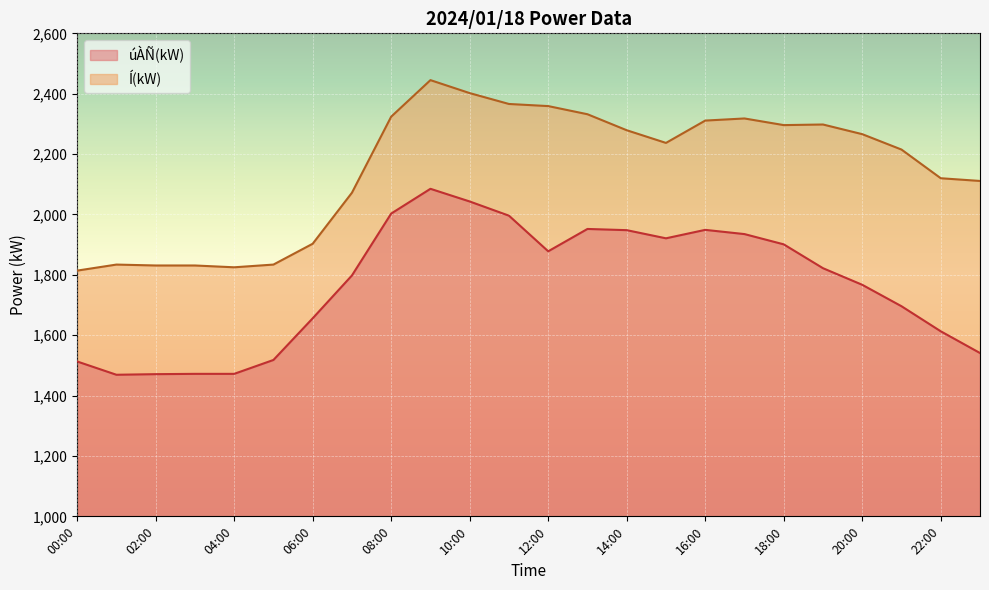

Which series changed the most between 07:00 and 17:00?

Í(kW)